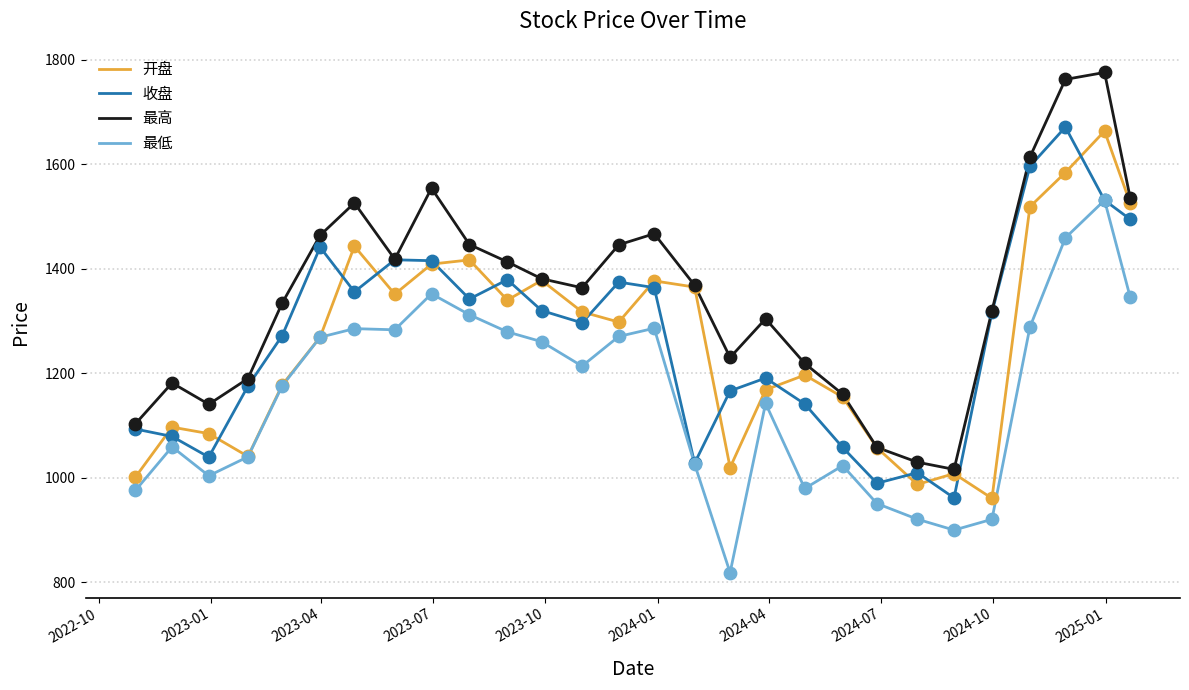

Which series has the widest spread of values?

最高